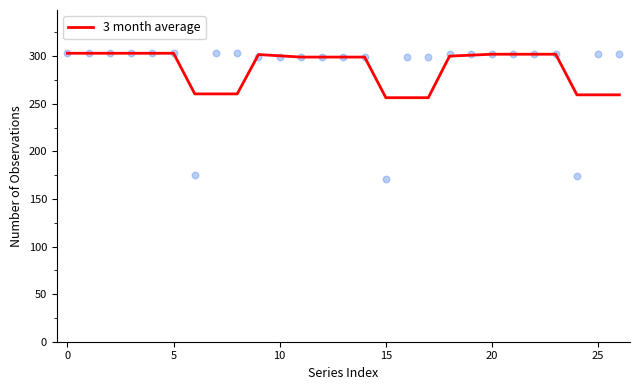

What is the change in value from 19 to 25?

-41.7